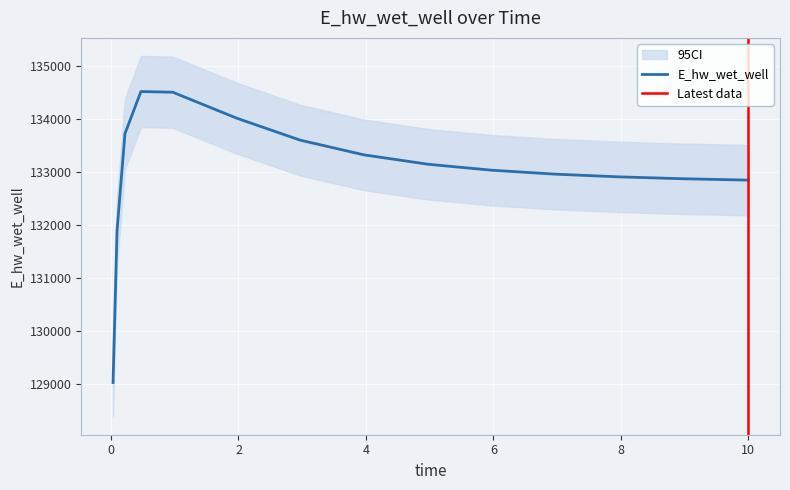

Which has a higher value, 1.96875 or 0.09375?

1.96875